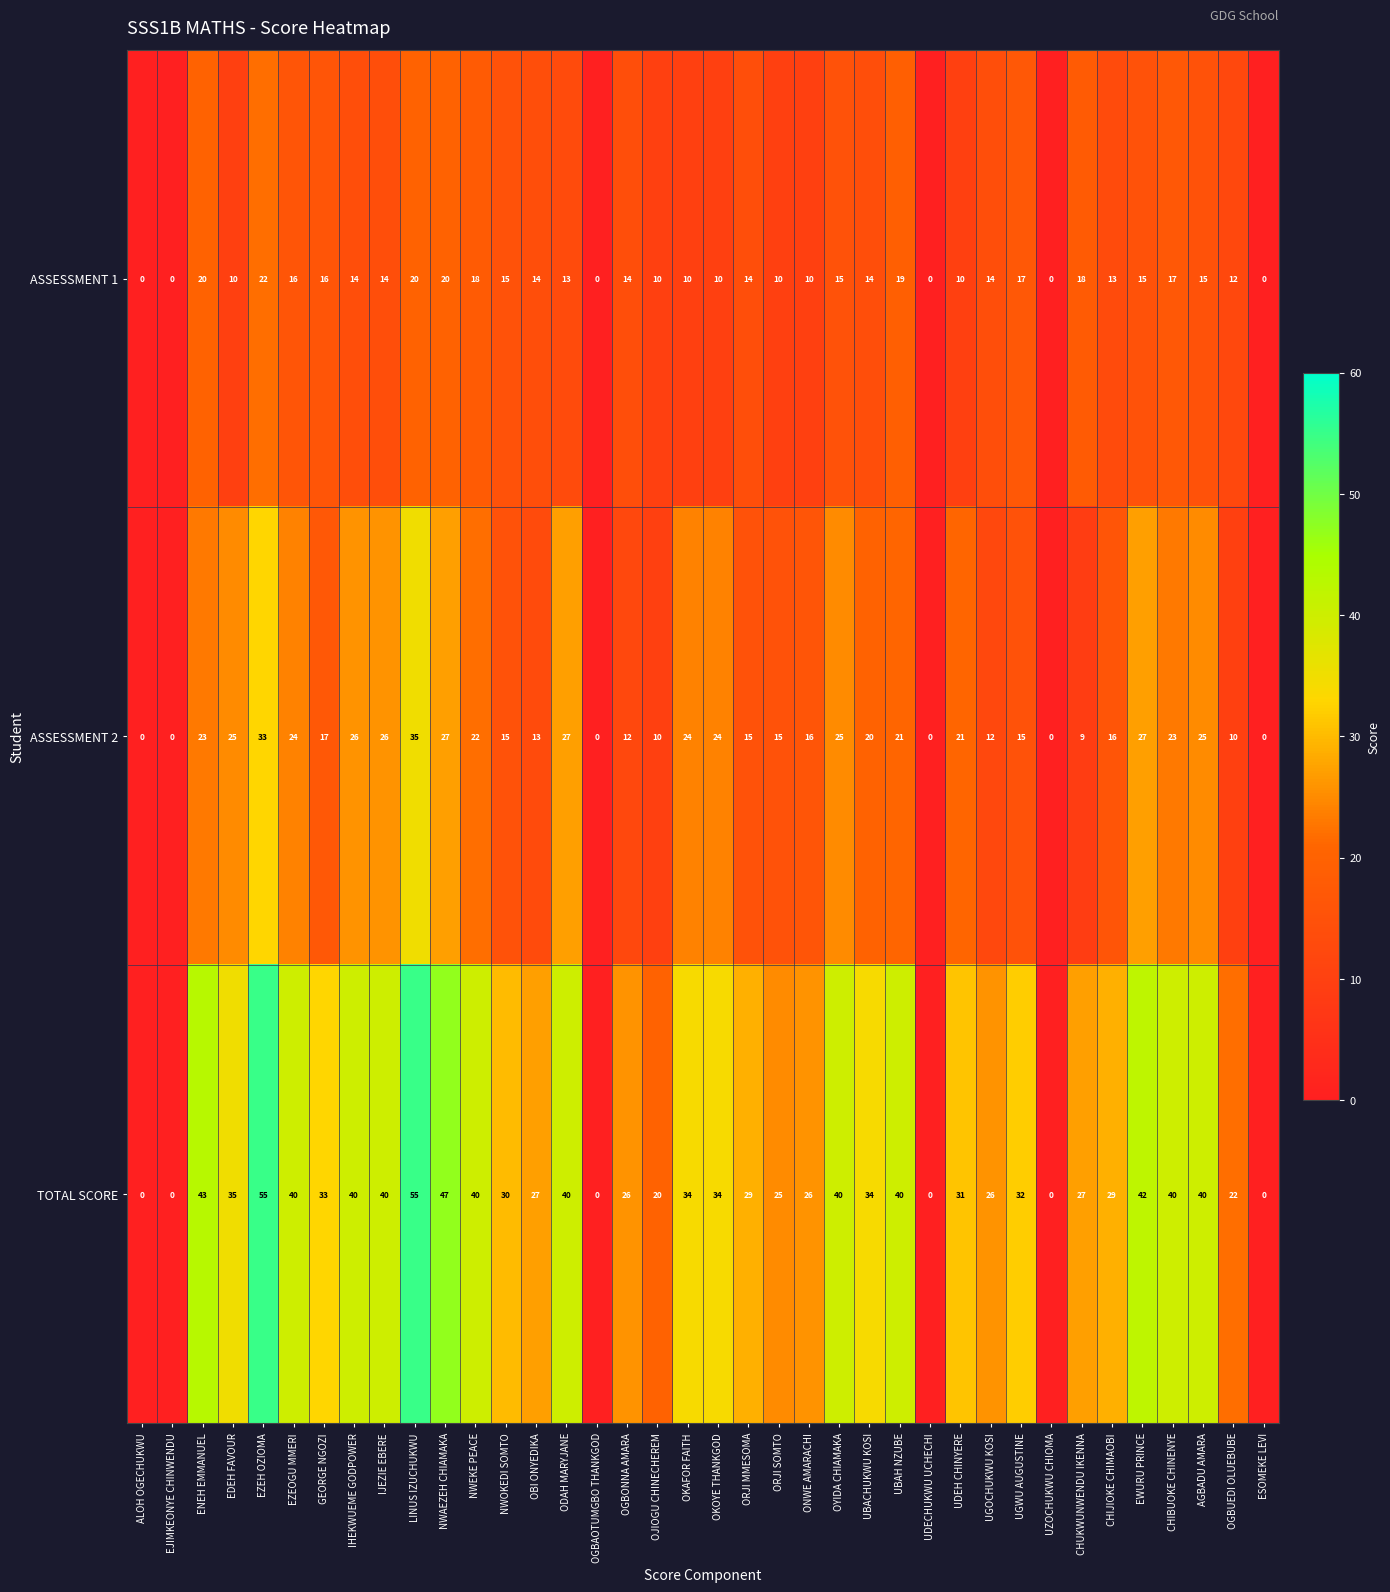

Between OKOYE THANKGOD and ESOMEKE LEVI, which series saw the biggest shift?

TOTAL SCORE